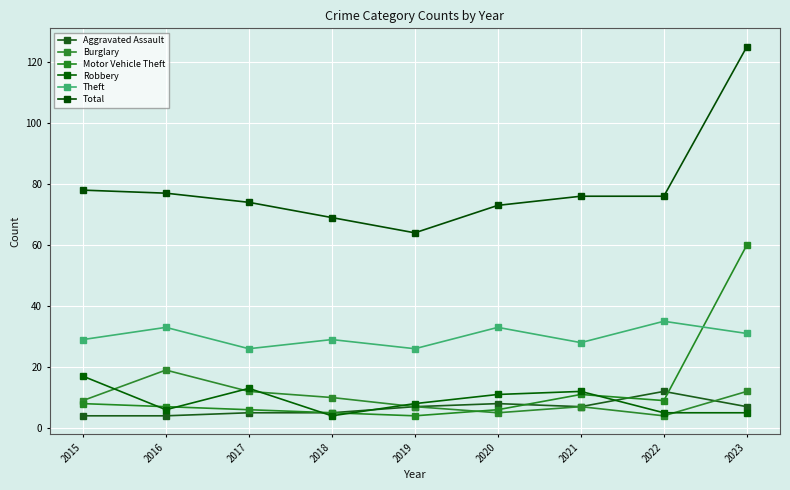

What is the approximate value of Aggravated Assault at 2023?

7